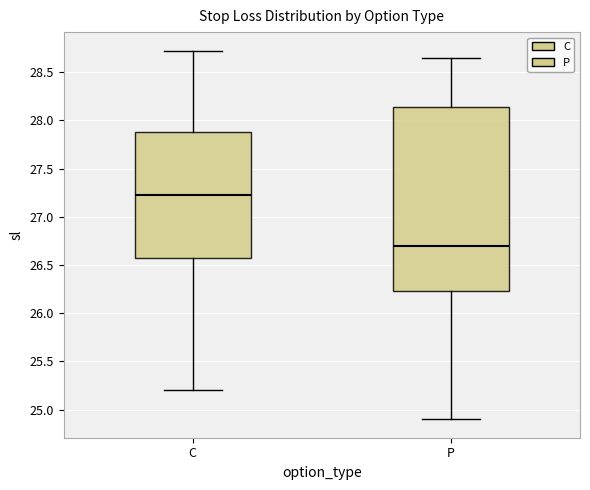

Which box is the tallest, from its lower edge to its upper edge?

P